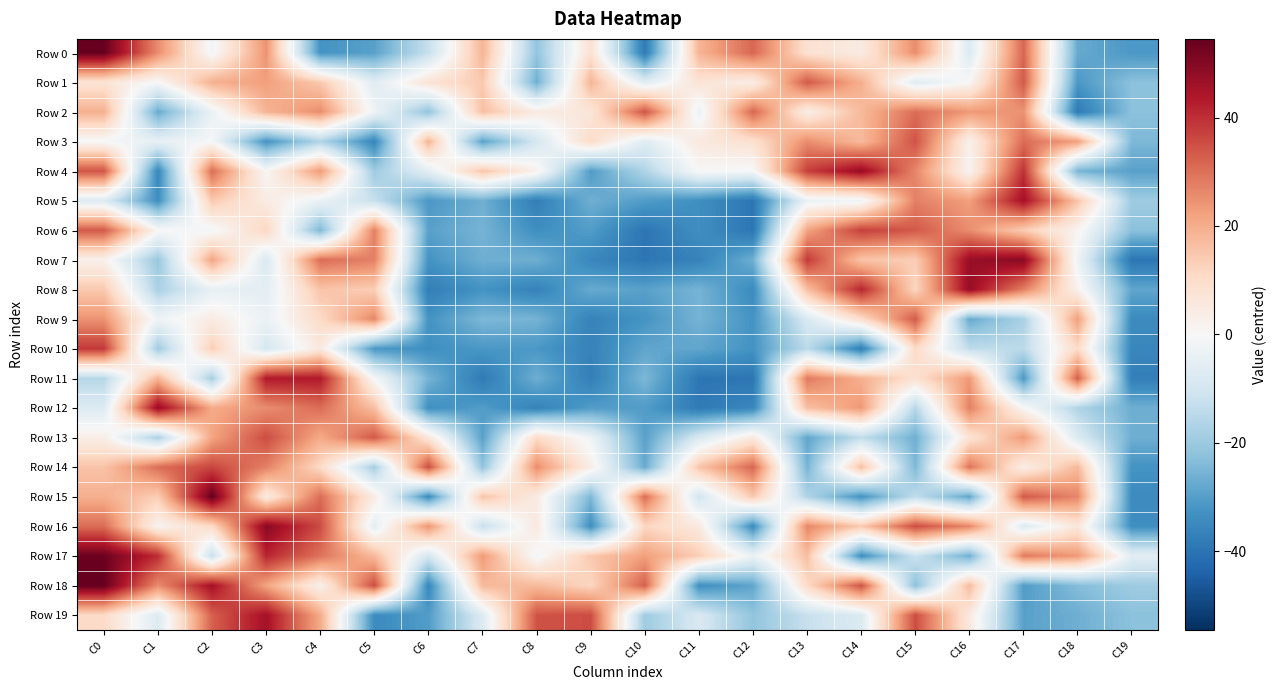

Between C3 and C9, which series saw the biggest shift?

Row 16